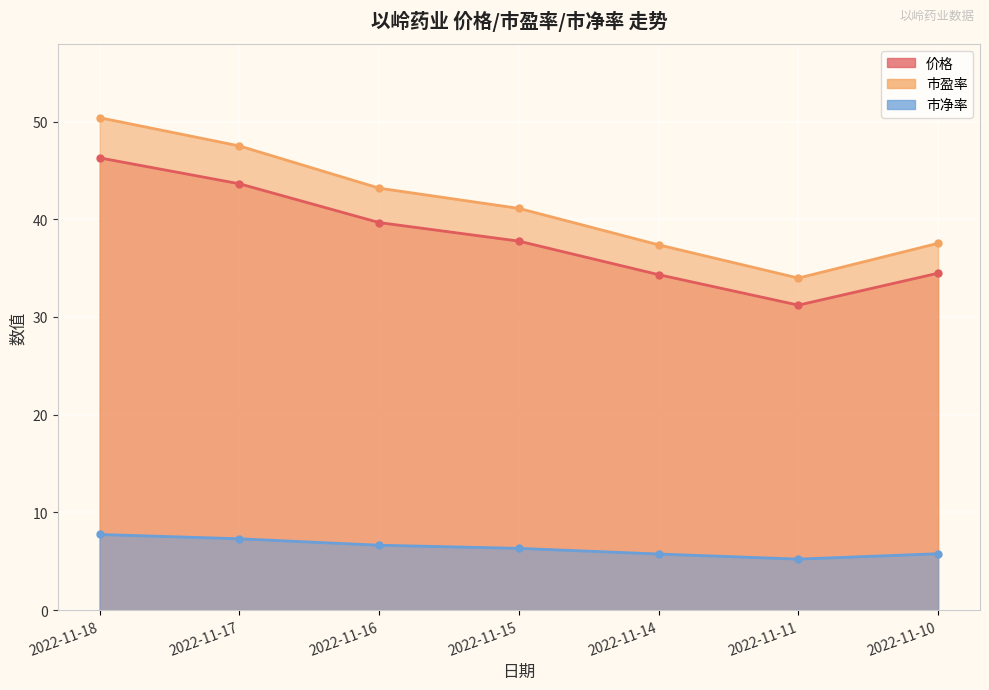

The 市盈率 series shows 88.7 at 2022-11-18. True or false?

False